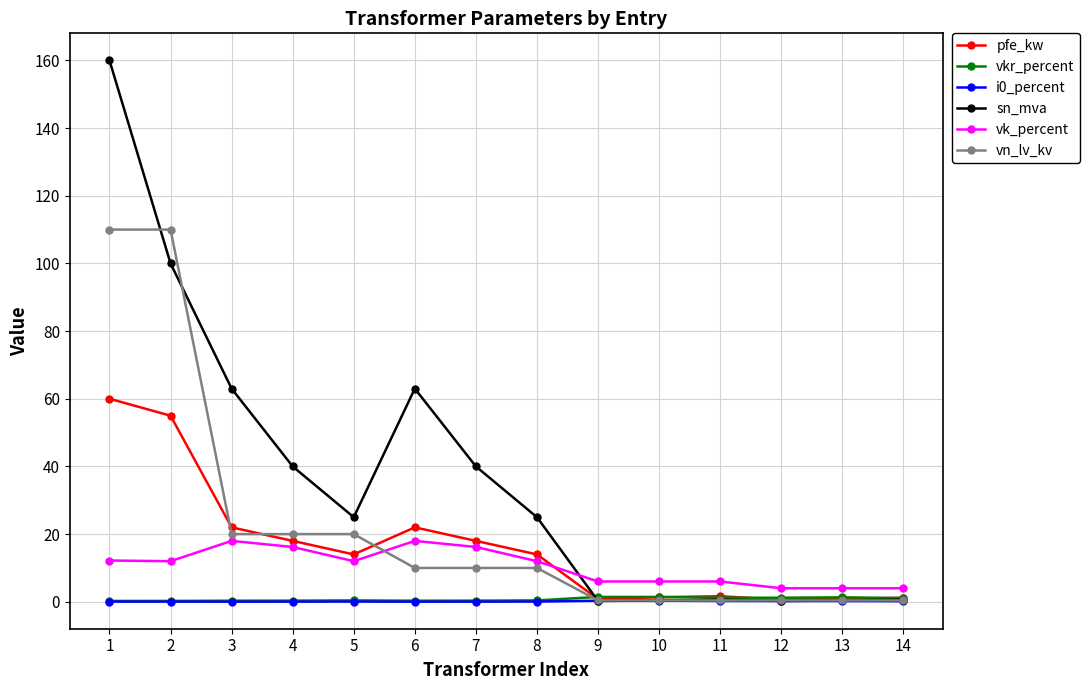

Which series has the largest total across all categories?

sn_mva